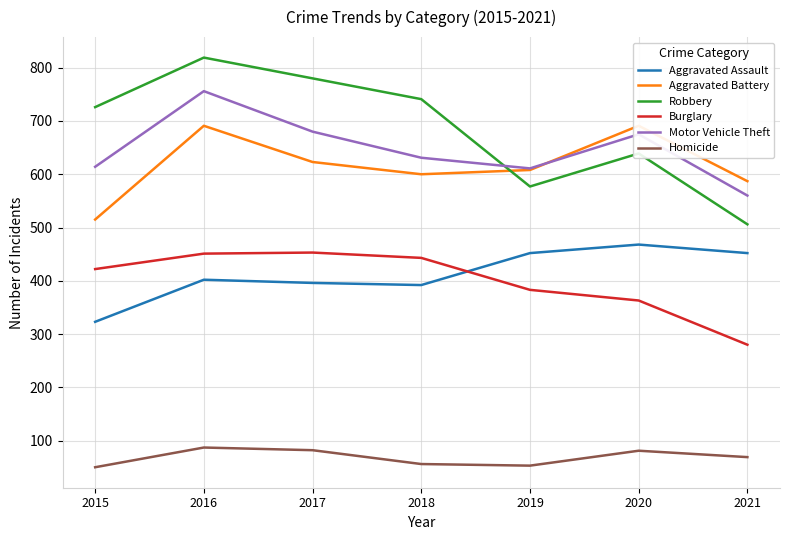

Reading left to right, transcribe all the data shown in this chart.

Aggravated Assault: 2015=323	2016=402	2017=396	2018=392	2019=452	2020=468	2021=452
Aggravated Battery: 2015=515	2016=691	2017=623	2018=600	2019=608	2020=691	2021=587
Robbery: 2015=726	2016=819	2017=780	2018=741	2019=577	2020=639	2021=506
Burglary: 2015=422	2016=451	2017=453	2018=443	2019=383	2020=363	2021=280
Motor Vehicle Theft: 2015=614	2016=756	2017=680	2018=631	2019=611	2020=675	2021=560
Homicide: 2015=50	2016=87	2017=82	2018=56	2019=53	2020=81	2021=69